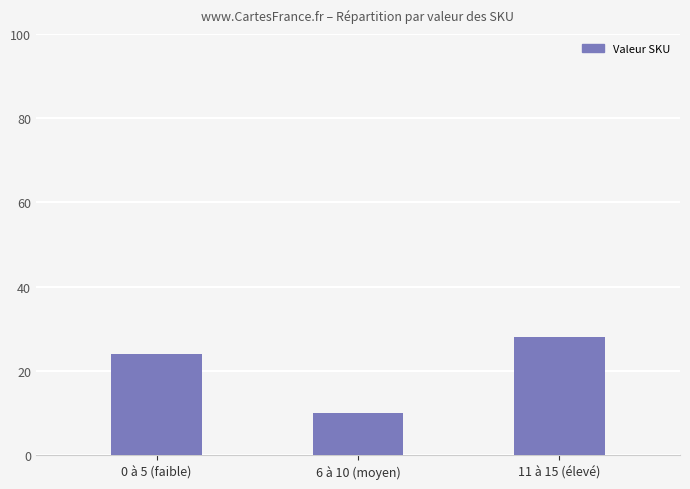

The value at 6 à 10 (moyen) is 10. True or false?

True